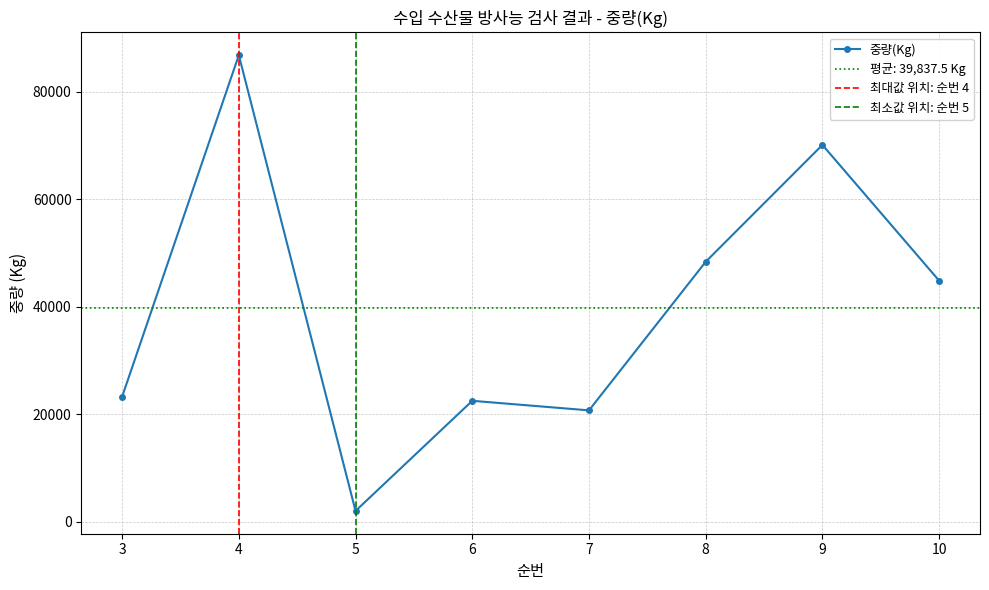

The value at 5 is 2000. True or false?

True